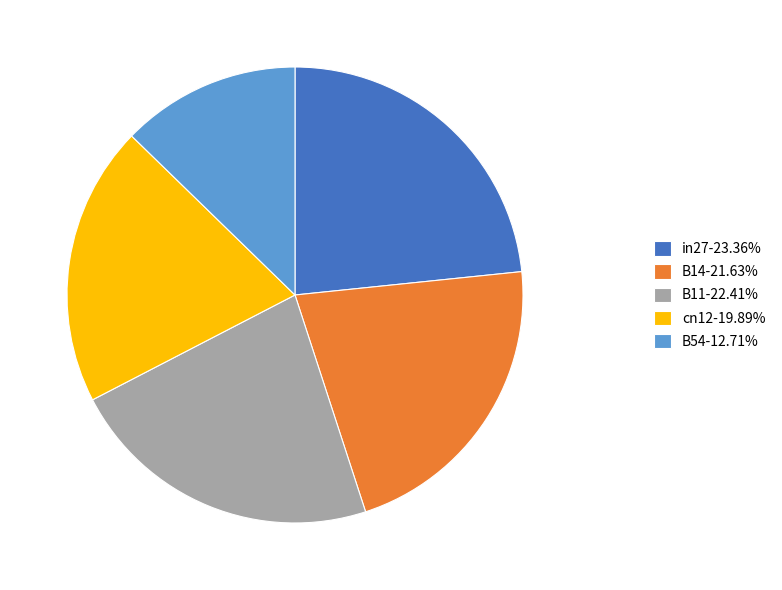

True or false: cn12 accounts for 31% of the total.

False